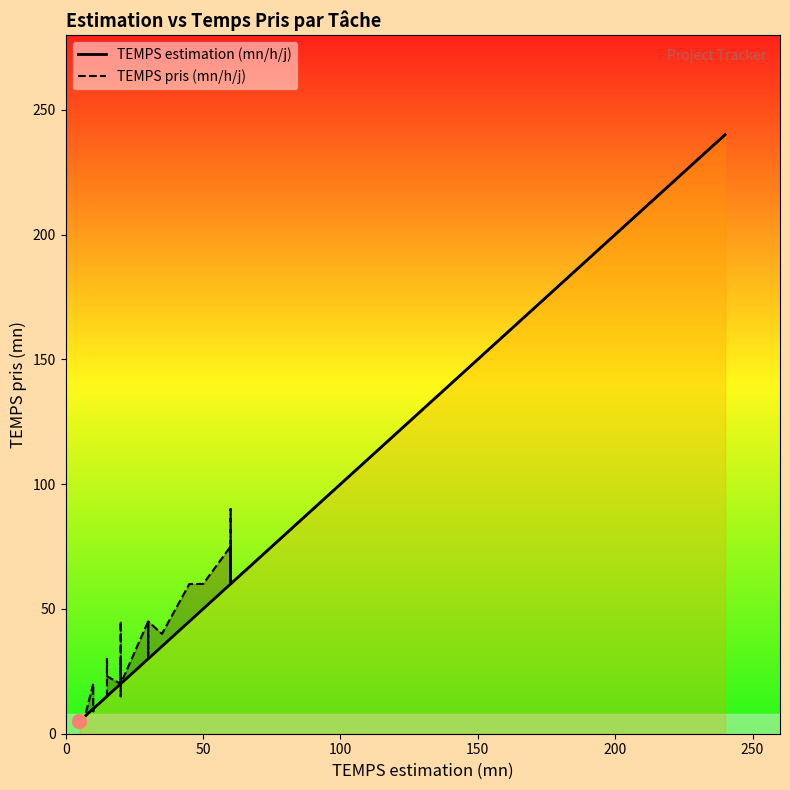

The TEMPS estimation (mn/h/j) series shows 103 at 33. True or false?

False